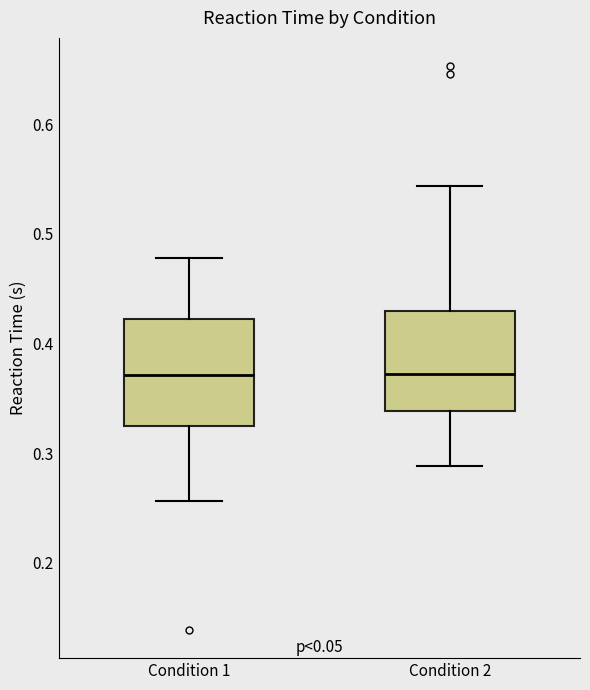

Where is the lower edge of the box for Condition 2 on the y-axis? The values are not printed on the chart, so give them approximately, as read against the axis.

0.34